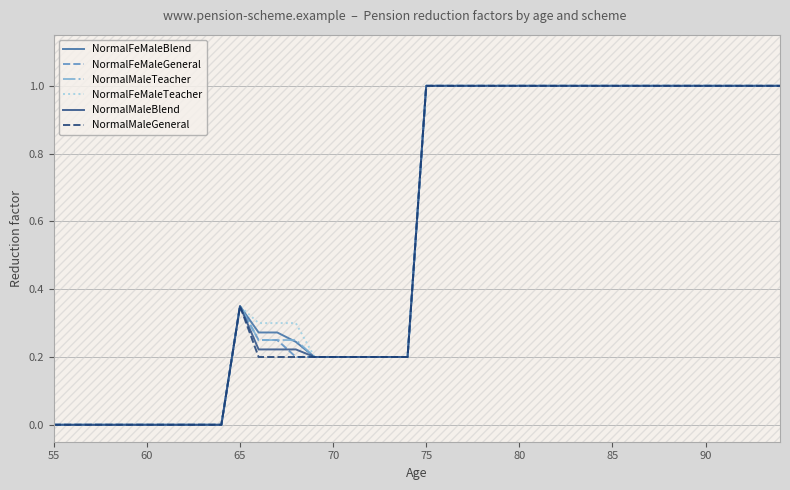

What is the maximum value for NormalMaleTeacher?

1.0